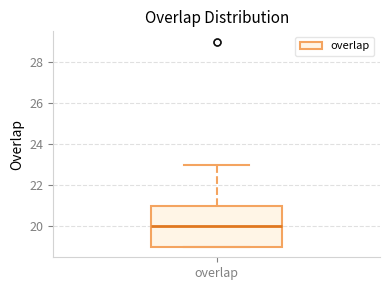

Where does the median line of the box for overlap sit on the y-axis? The values are not printed on the chart, so give them approximately, as read against the axis.

20